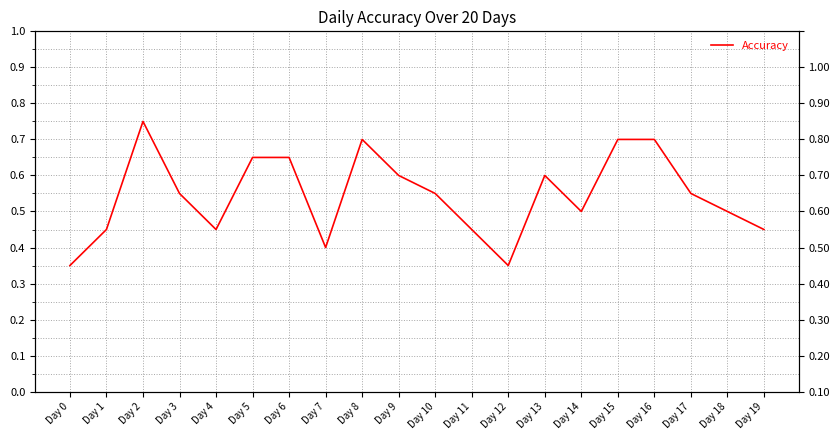

How many lines are shown in the chart?

1